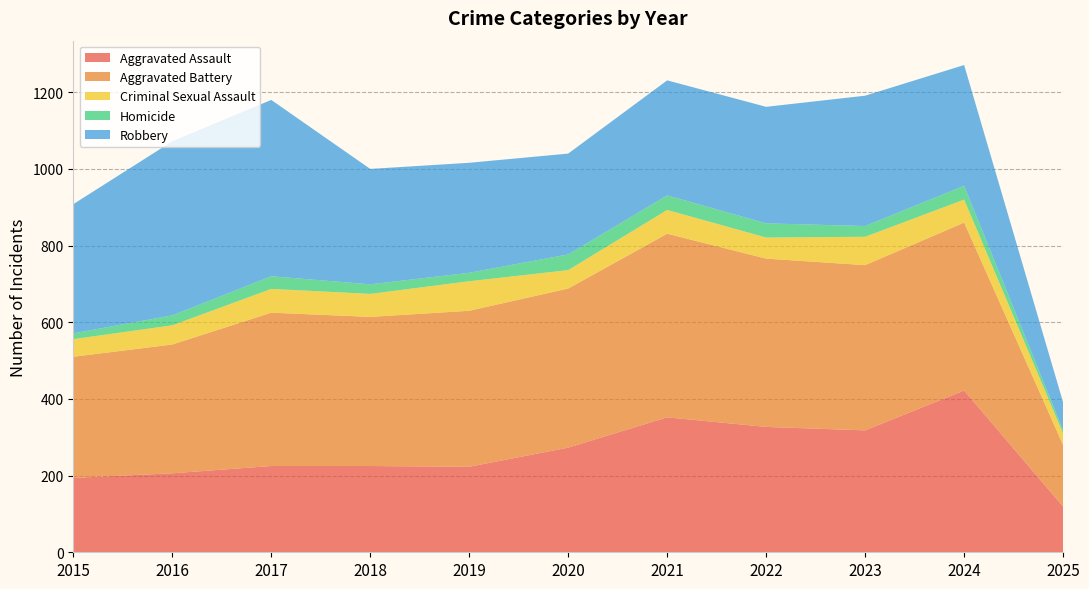

Reading right to left, what are all the values shown in this chart?

Aggravated Assault: 119	422	318	327	352	273	223	225	225	206	194
Aggravated Battery: 161	438	431	439	479	415	407	389	400	336	316
Criminal Sexual Assault: 30	60	74	55	62	48	77	60	62	50	46
Homicide: 8	36	28	37	38	41	22	25	33	26	15
Robbery: 73	315	340	304	300	263	287	301	460	454	337